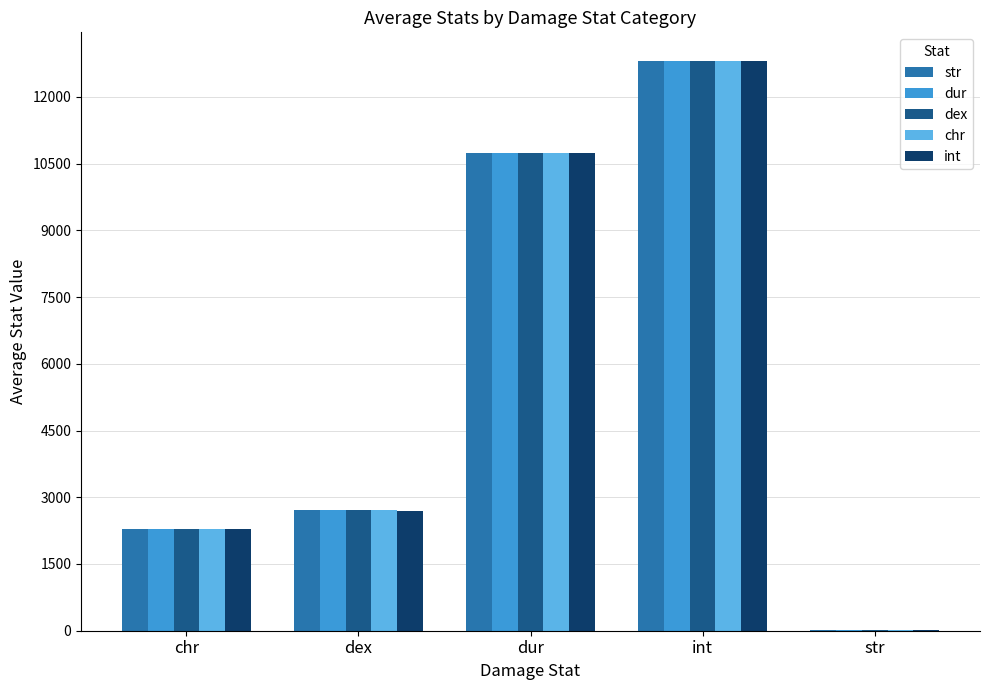

True or false: str has a value of 1688.4 at dex.

False